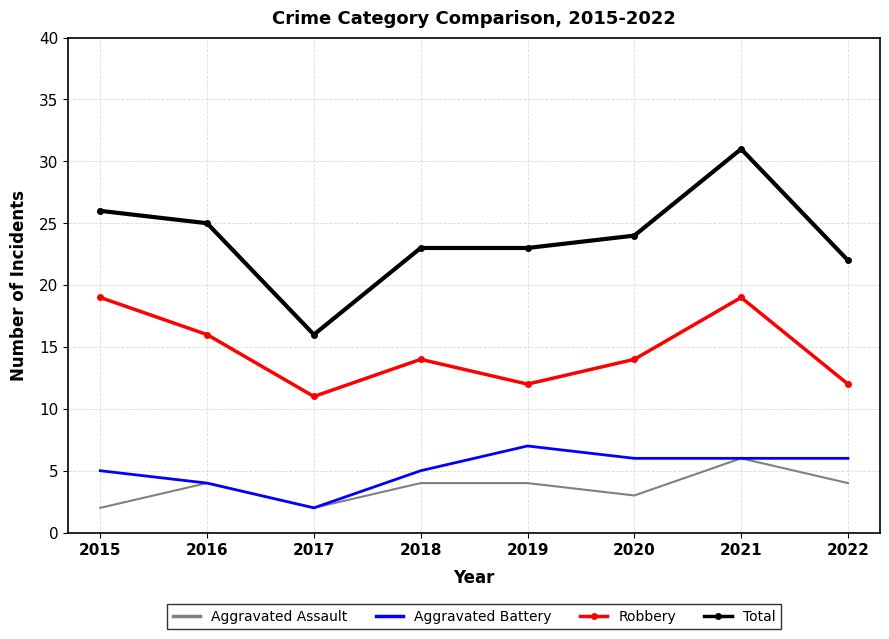

True or false: Robbery and Total intersect in this chart.

False